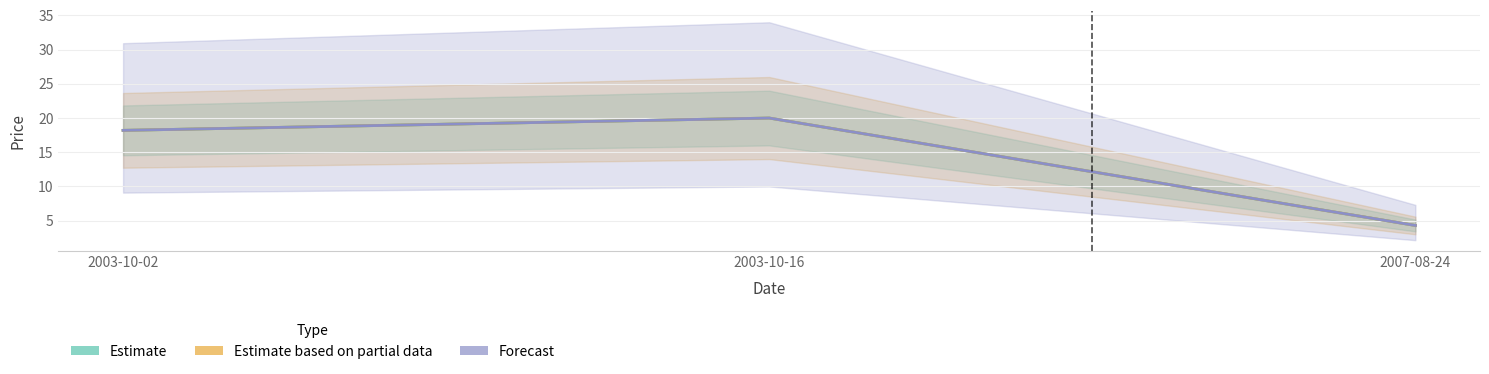

At which label does Estimate based on partial data first exceed 18?

2003-10-02